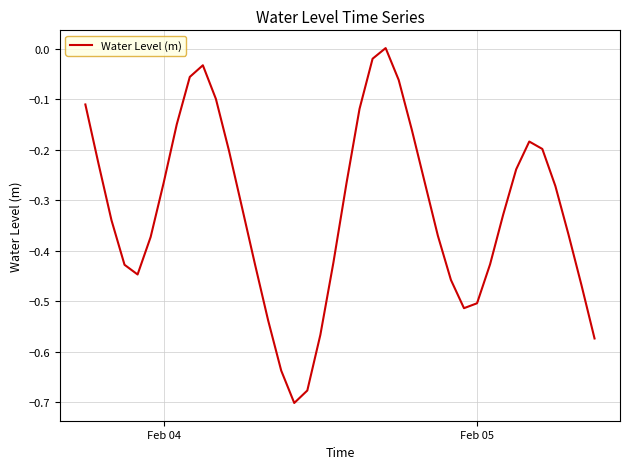

What is the difference between the maximum and minimum values?

0.7